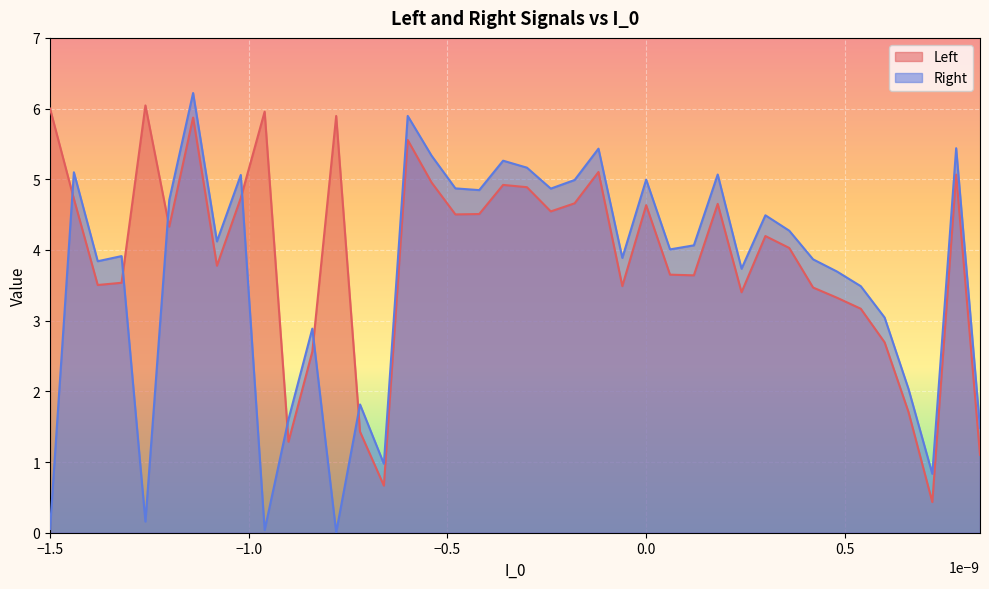

True or false: Right has more than 2 points higher than both neighbors.

True